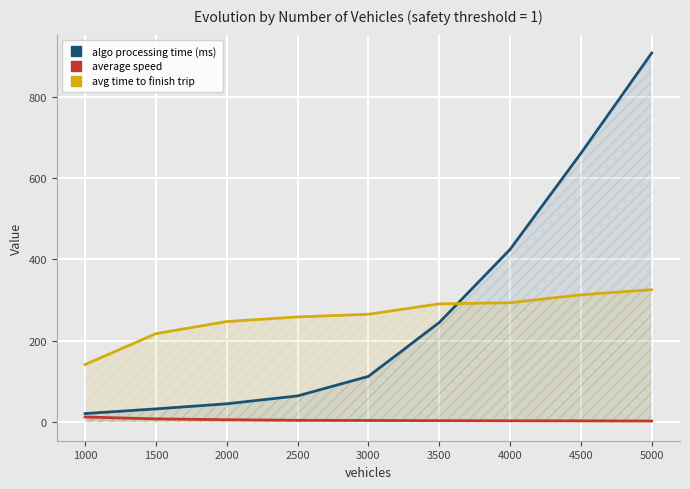

True or false: algo processing time (ms) has more than 2 points higher than both neighbors.

False